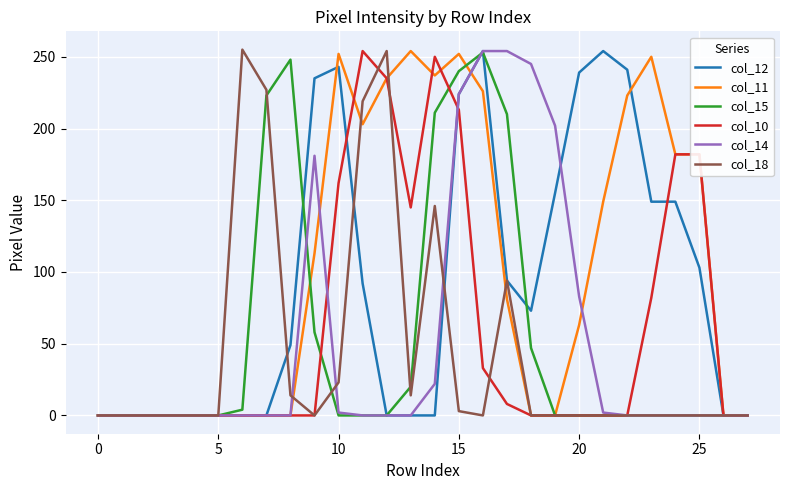

What is the greatest value displayed?

255